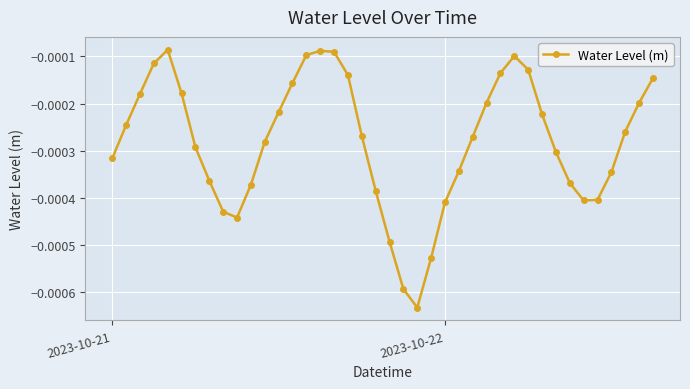

True or false: there are more than 0 points higher than both neighbors.

True